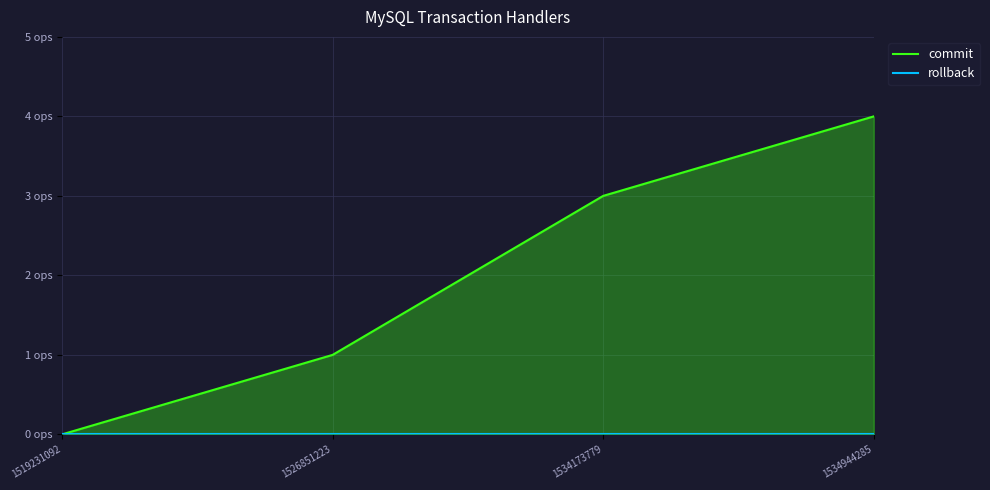

At which category is the sum across all series the highest?

1534944285